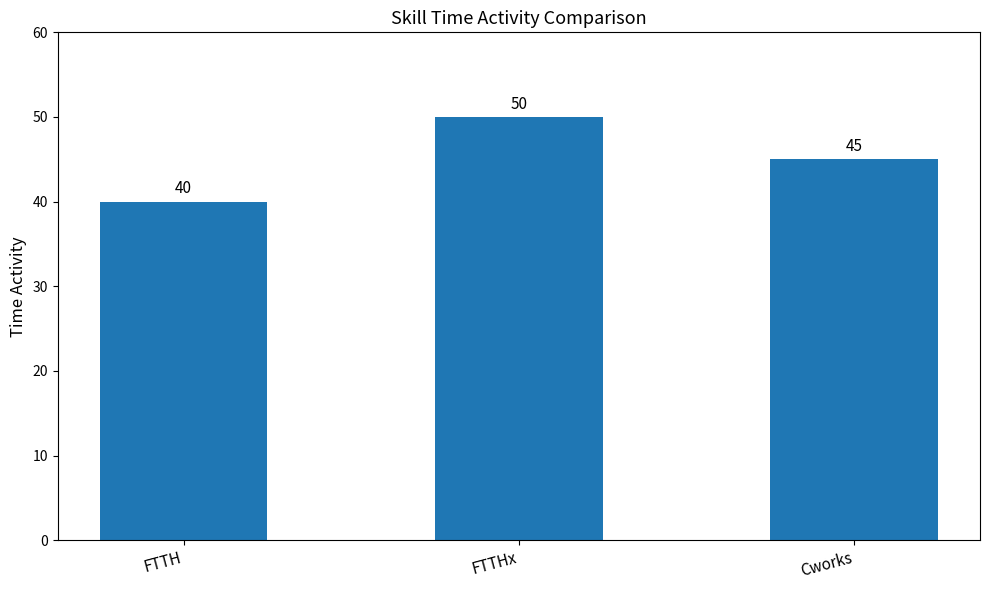

Which has a higher value, Cworks or FTTHx?

FTTHx